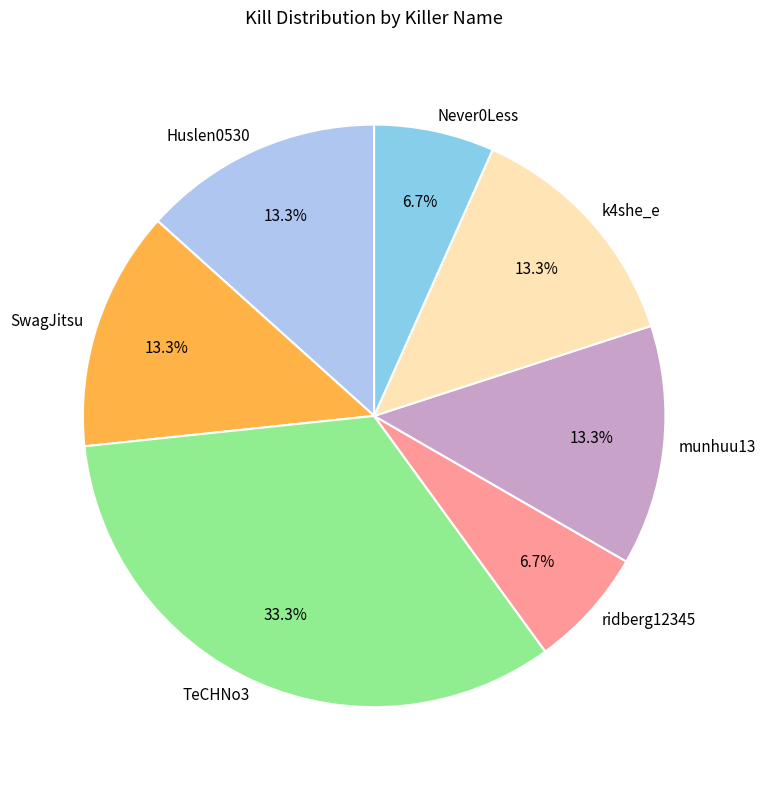

The Huslen0530 slice represents 13% of the pie. True or false?

True